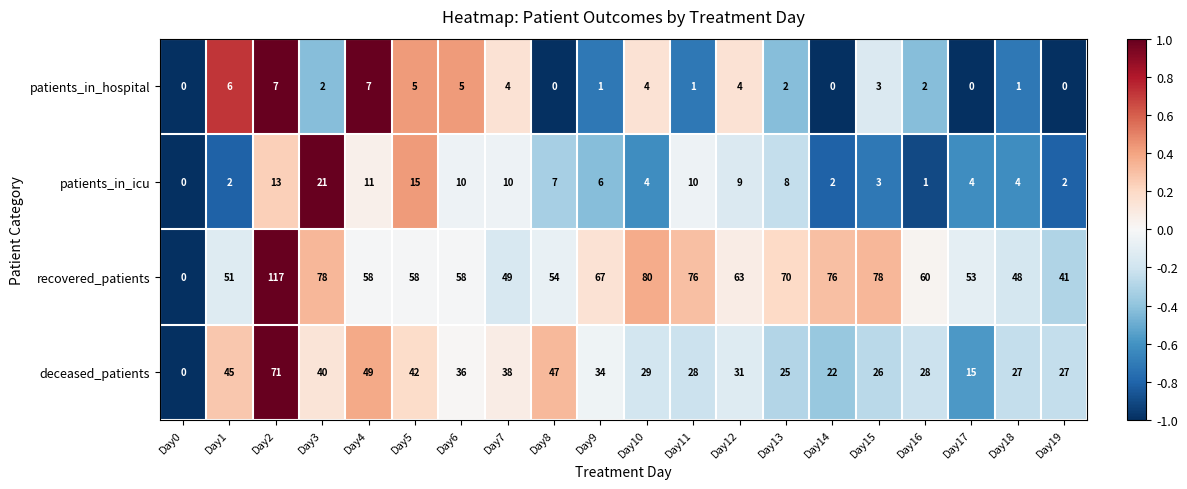

Count the number of categories in the chart.

20